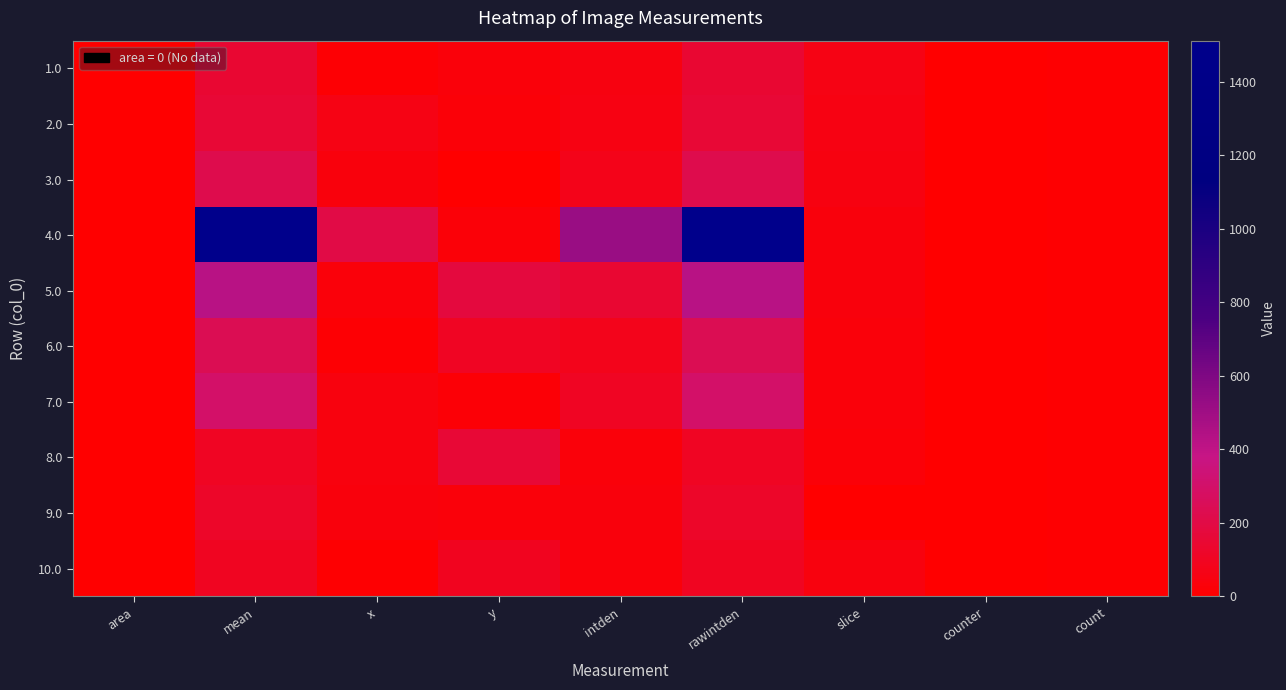

What is the total value across all series at y?

674.9